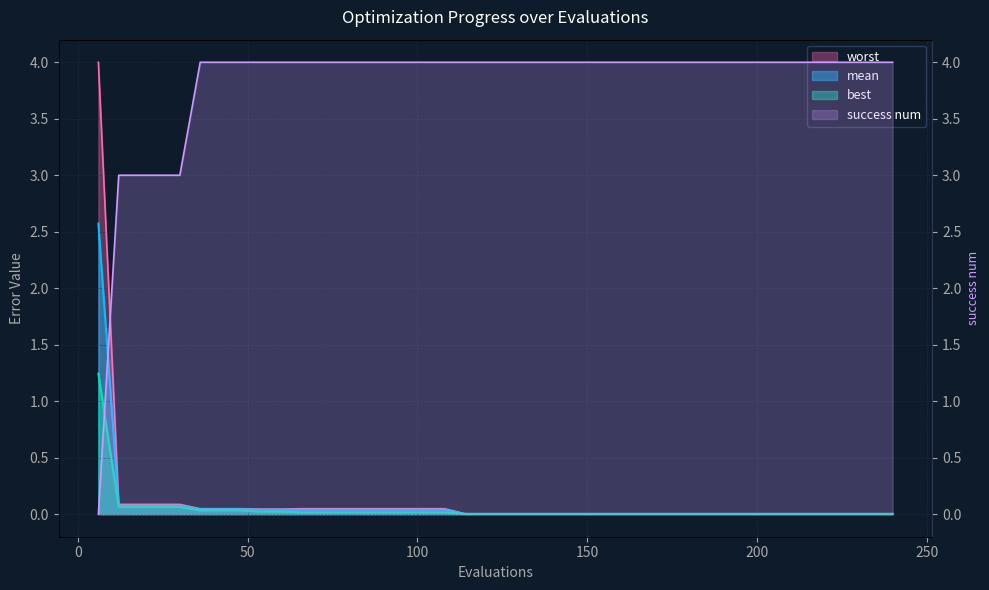

Which series ends up on top after the final intersection of success num and best?

success num